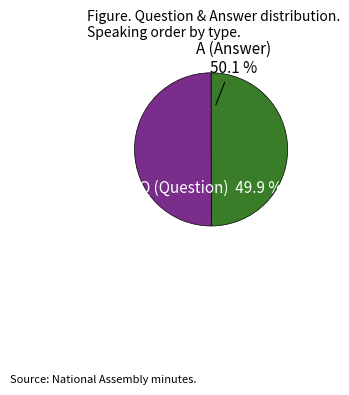

Rank the categories by value from lowest to highest.

Q, A